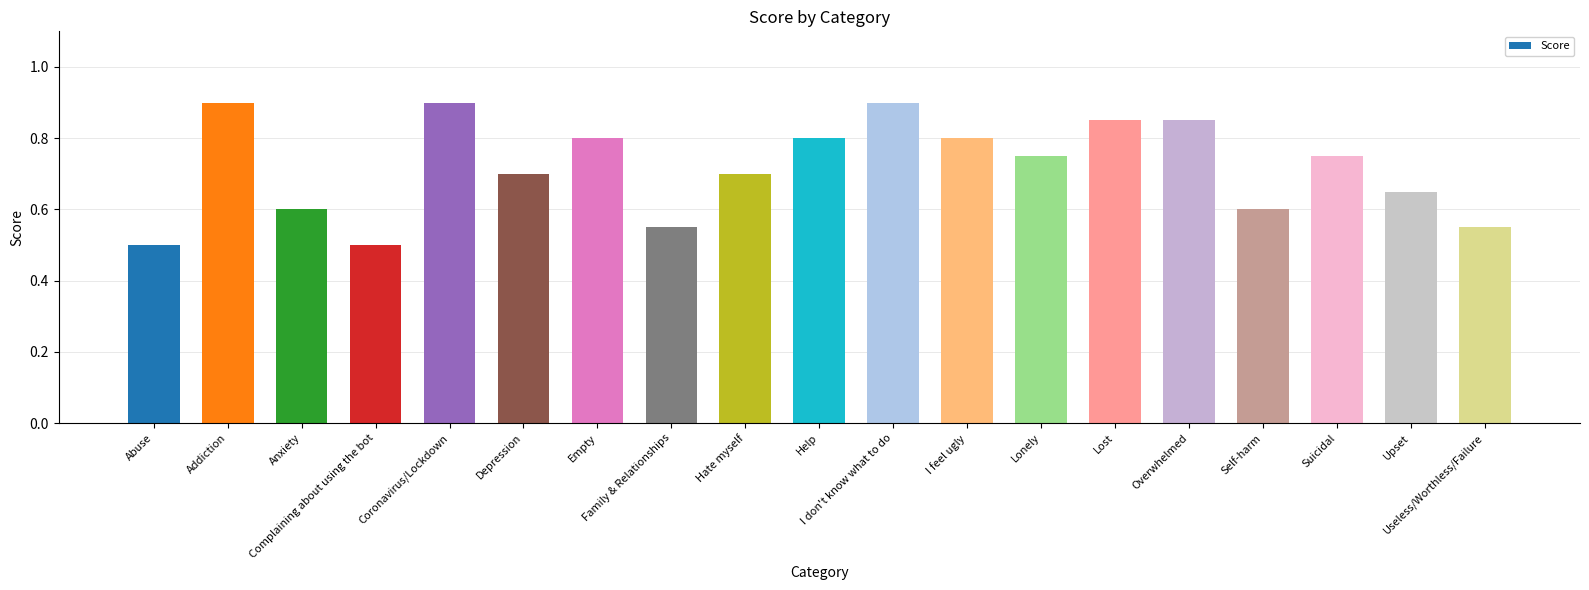

What is the greatest value displayed?

0.9